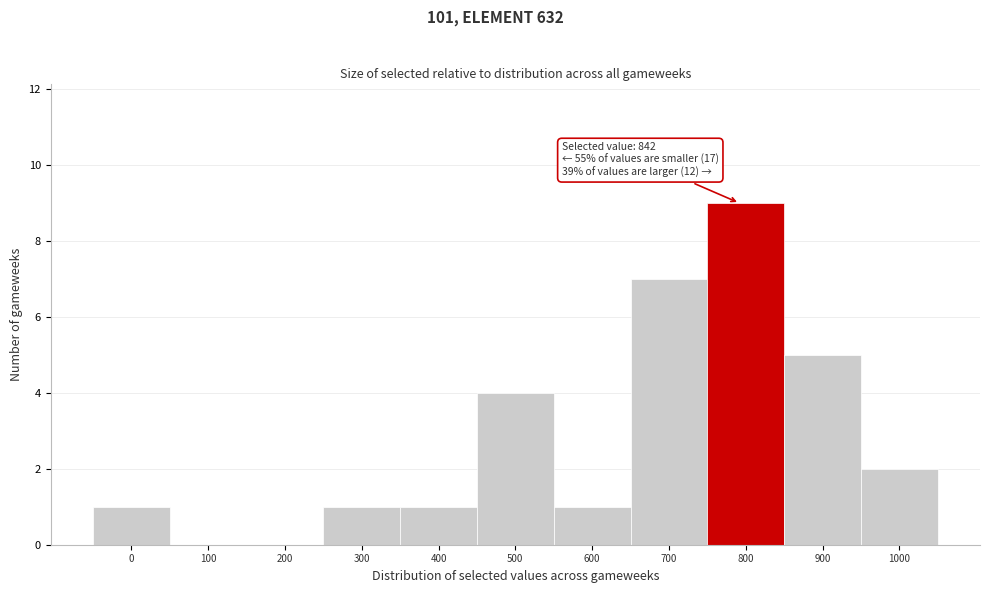

Reading right to left, list all the values displayed in this chart.

1000=2	900=5	800=9	700=7	600=1	500=4	400=1	300=1	200=0	100=0	0=1